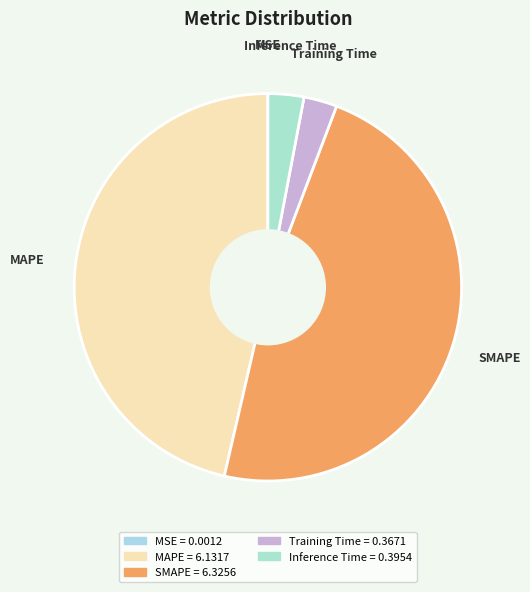

Is the sum of MAPE and Training Time greater than half?

No